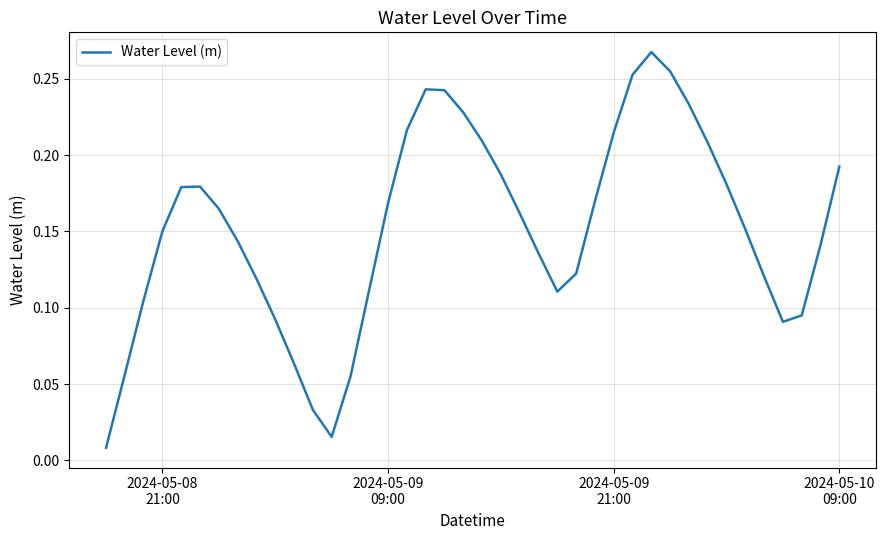

Does the chart have visible grid lines?

Yes